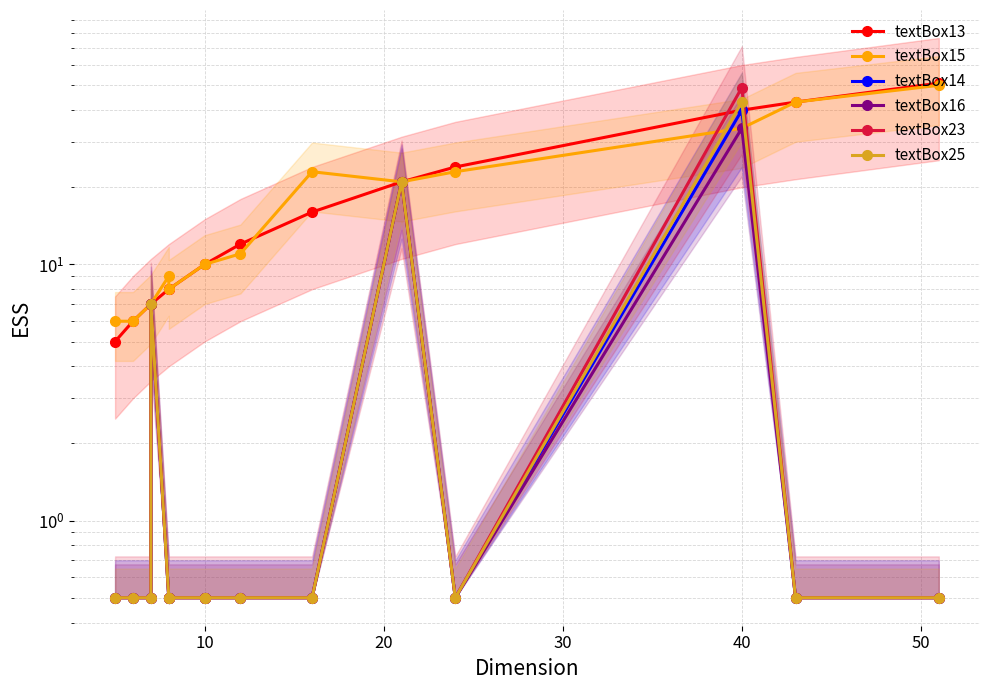

Between 0 and 7, which series saw the biggest shift?

textBox13